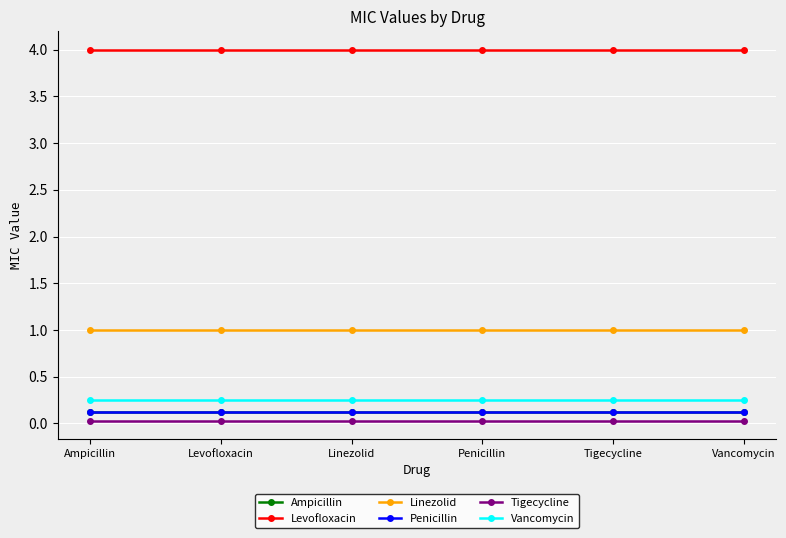

Is it true that Tigecycline equals 0.0 at Vancomycin?

False